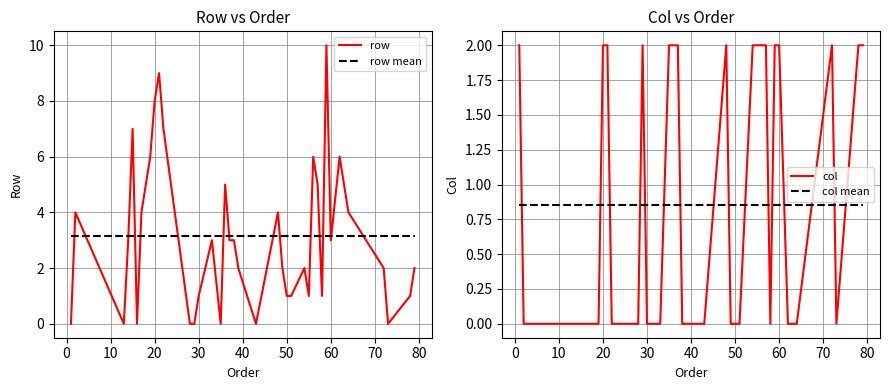

After their last crossing, which series has the higher values: row mean or row?

row mean